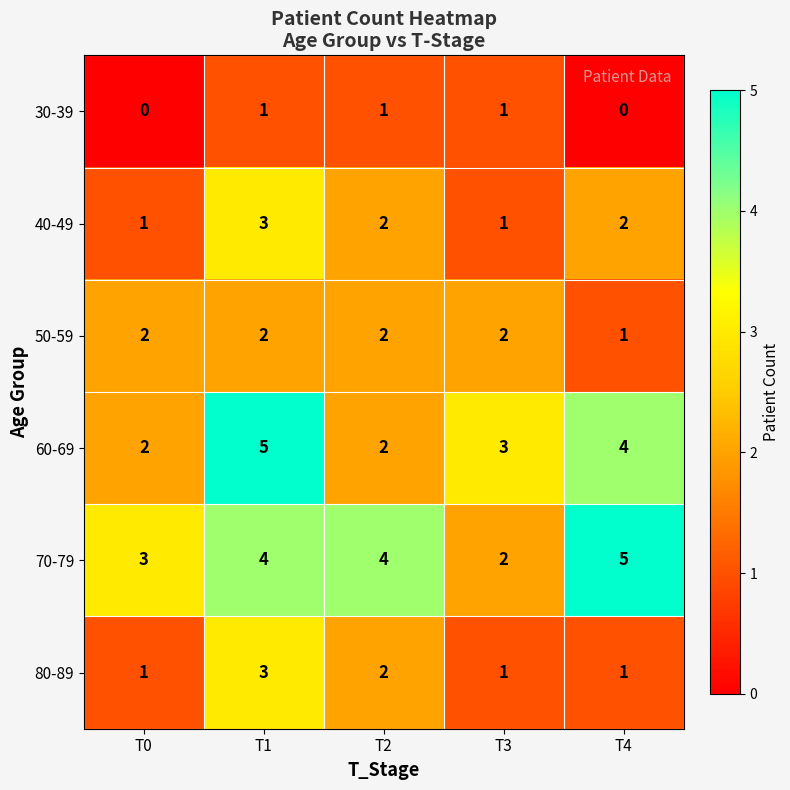

What is the sum of all 70-79 values?

18